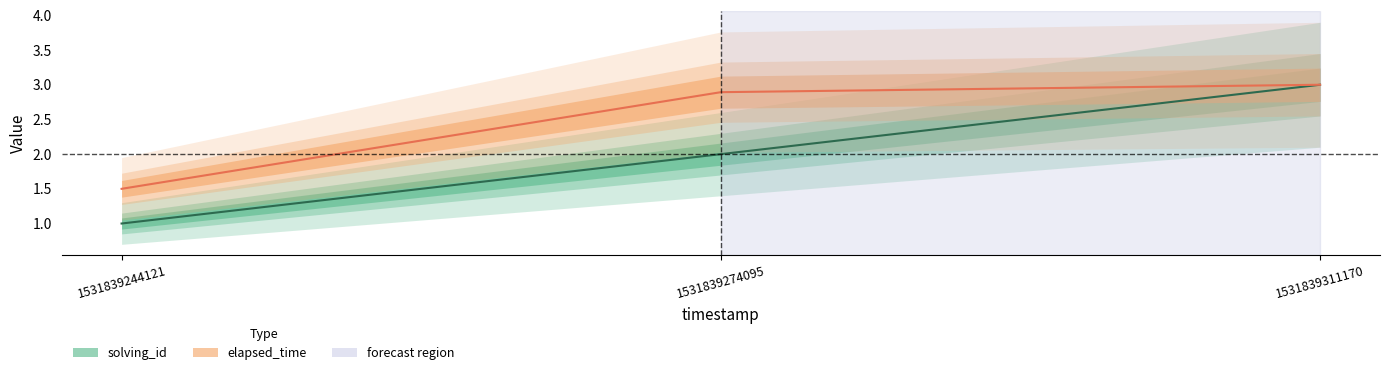

At which category is the sum across all series the highest?

1531839311170